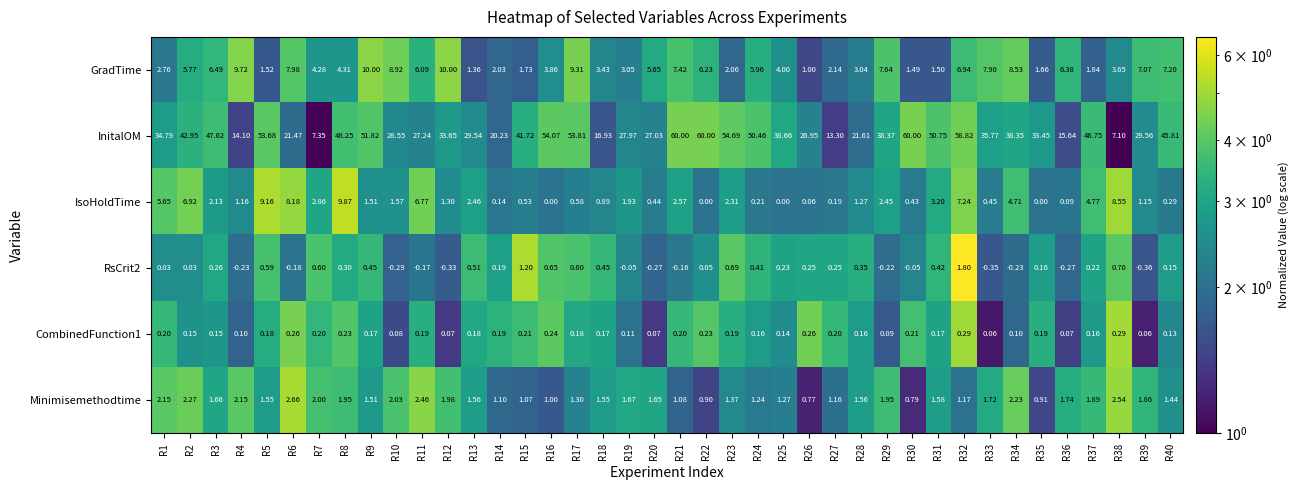

Which series has the widest spread of values?

InitalOM